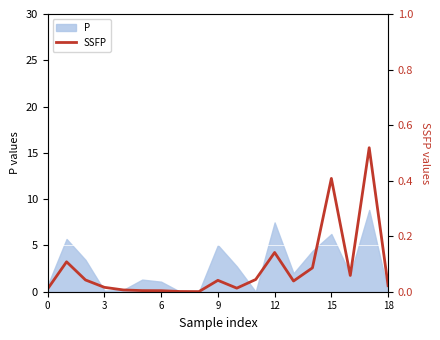

What is the greatest value displayed?

0.5